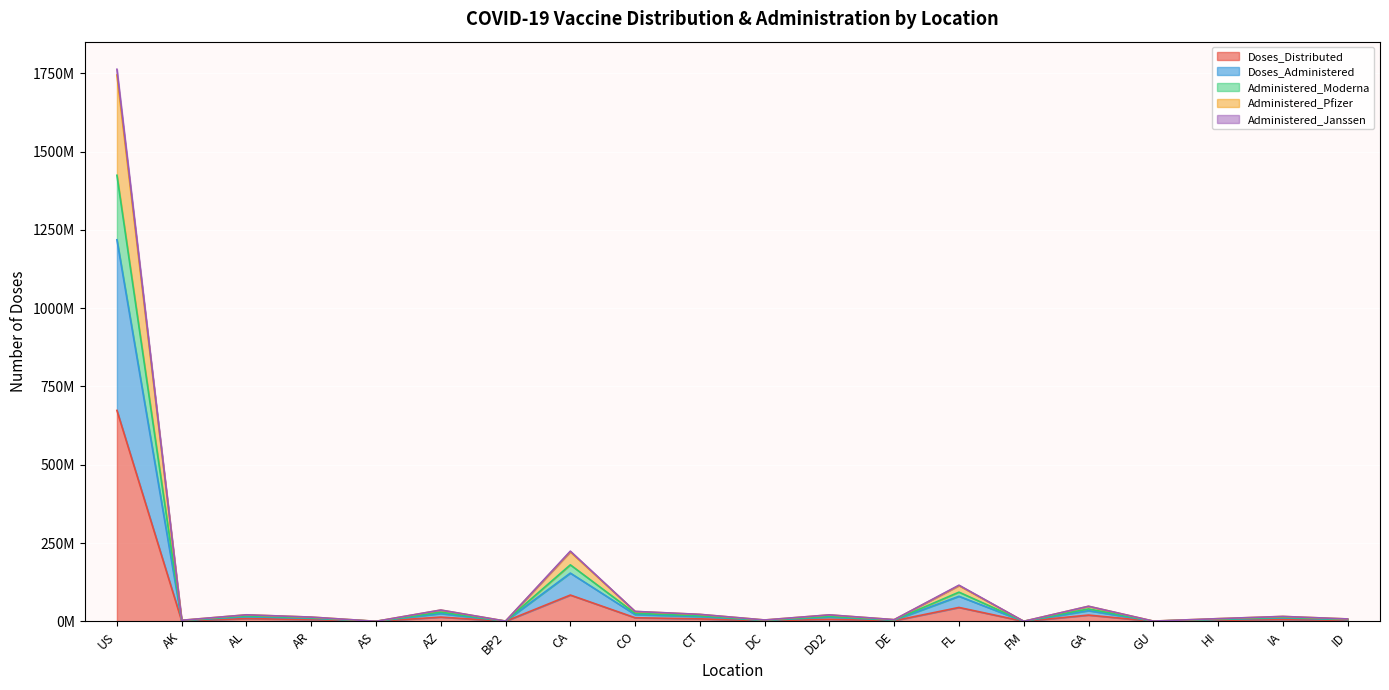

True or false: Administered_Moderna and Administered_Pfizer cross at least once.

False